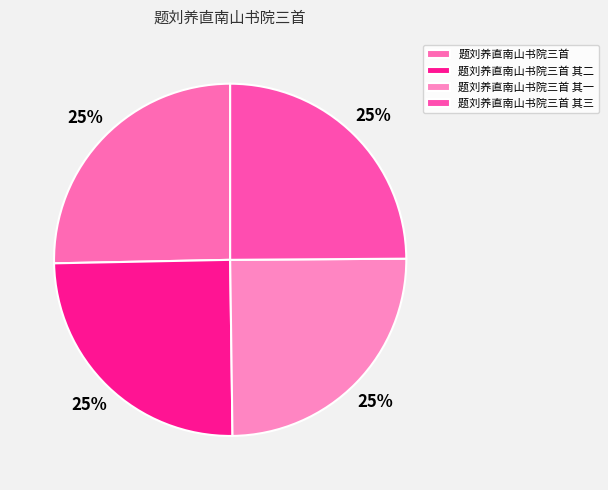

Rank the categories by value from lowest to highest.

题刘养直南山书院三首 其一, 题刘养直南山书院三首 其二, 题刘养直南山书院三首 其三, 题刘养直南山书院三首